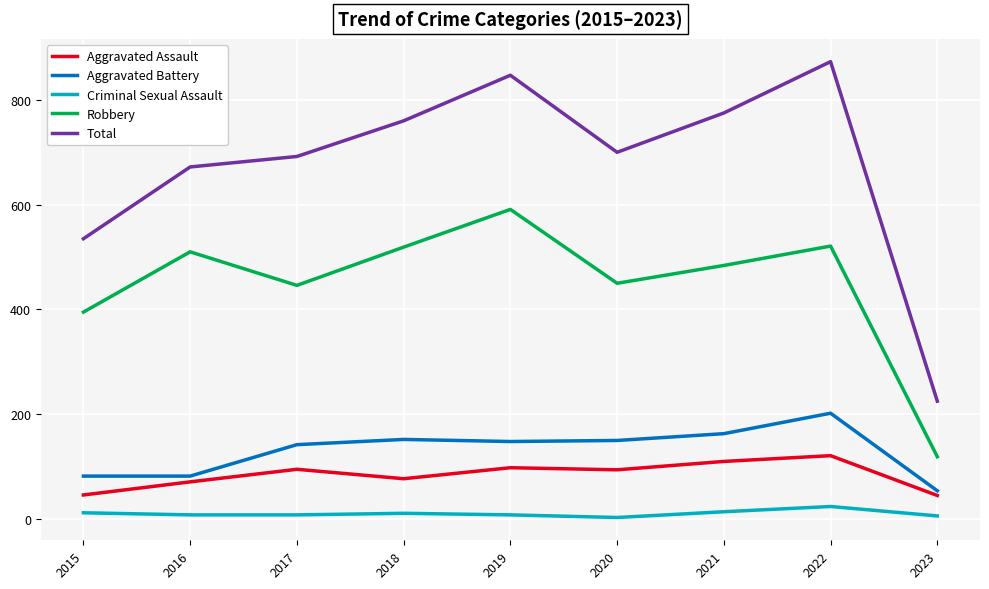

Rank the series by their maximum value, from highest to lowest.

Total, Robbery, Aggravated Battery, Aggravated Assault, Criminal Sexual Assault